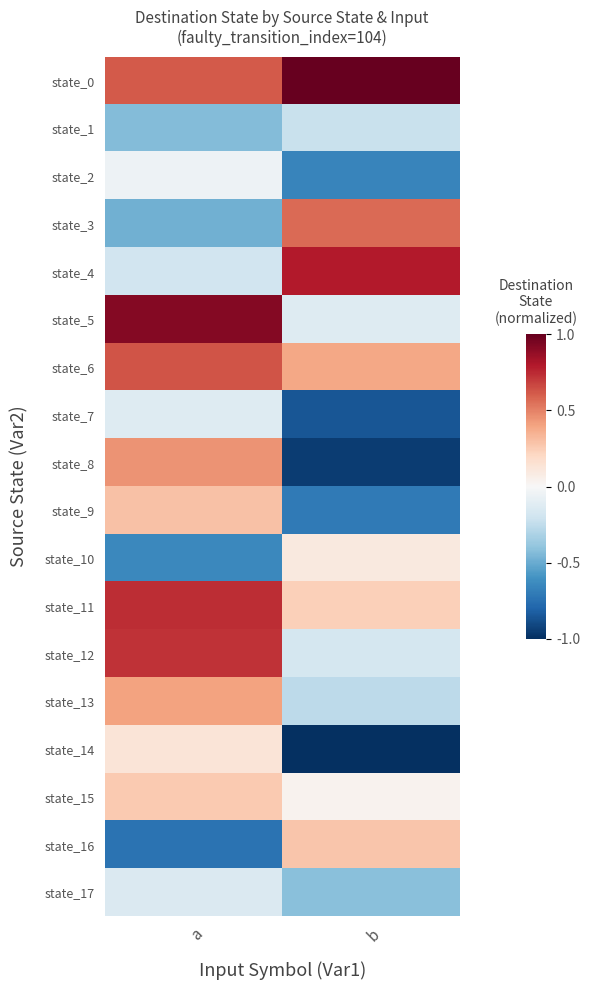

Reading left to right, transcribe all the data shown in this chart.

state_0: a=0.6	b=1.0
state_1: a=-0.4	b=-0.2
state_2: a=-0.0	b=-0.7
state_3: a=-0.5	b=0.6
state_4: a=-0.2	b=0.8
state_5: a=0.9	b=-0.1
state_6: a=0.6	b=0.4
state_7: a=-0.1	b=-0.9
state_8: a=0.5	b=-1.0
state_9: a=0.3	b=-0.7
state_10: a=-0.6	b=0.1
state_11: a=0.7	b=0.2
state_12: a=0.7	b=-0.2
state_13: a=0.4	b=-0.3
state_14: a=0.1	b=-1.0
state_15: a=0.3	b=0.0
state_16: a=-0.7	b=0.3
state_17: a=-0.1	b=-0.4